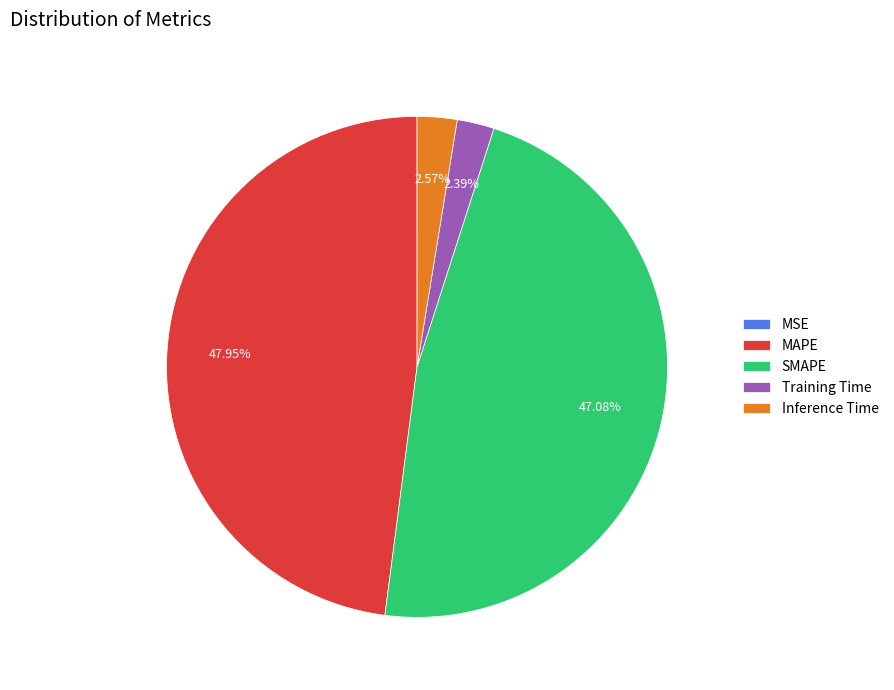

What is the largest slice in the pie chart?

MAPE